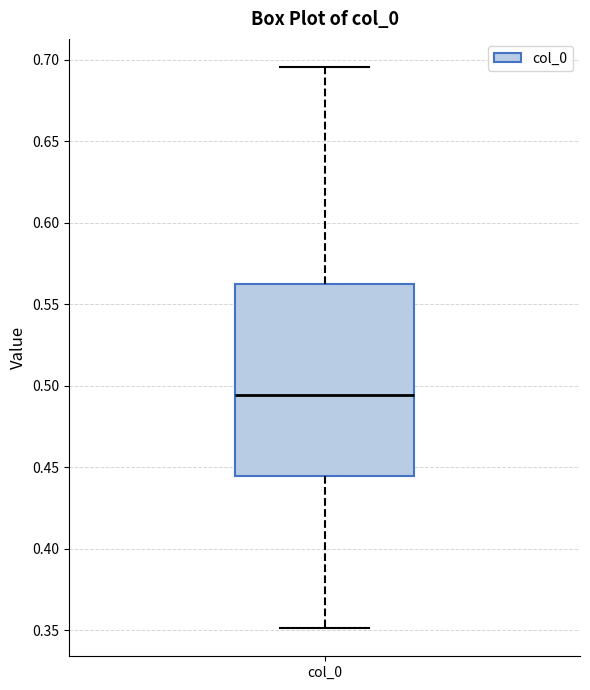

Read this box plot against the y-axis: the position of the median line, the range covered by the box, and the ends of both whiskers. The values are not printed on the chart, so give them approximately, as read against the axis.

median 0.495, box 0.445 to 0.565, whiskers 0.350 to 0.695